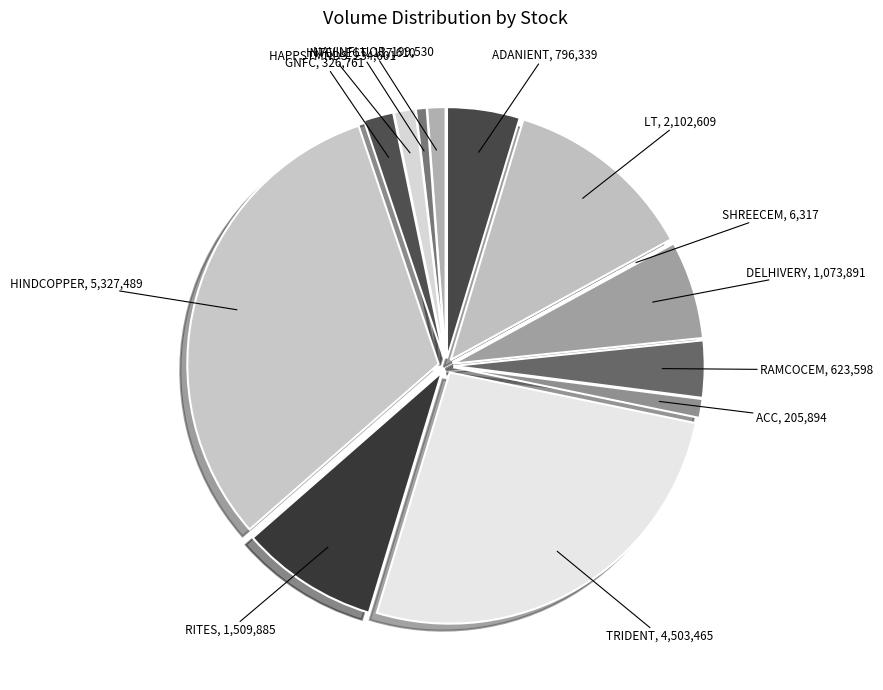

Which has a higher value, GNFC or DELHIVERY?

DELHIVERY